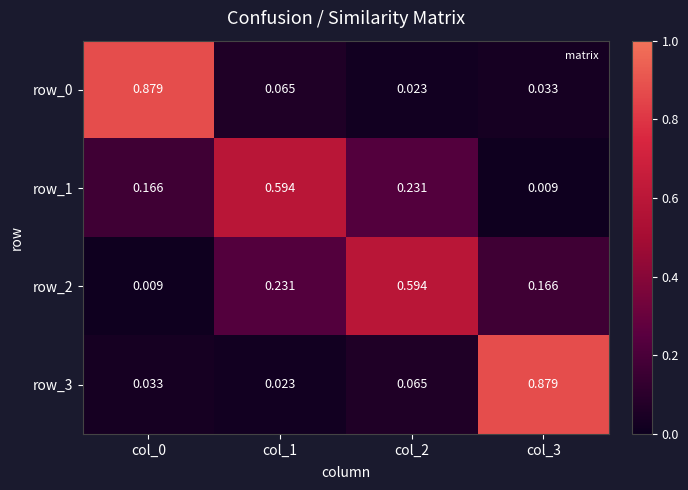

Is the value of row_2 at col_0 greater than the value of row_0 at col_2?

No